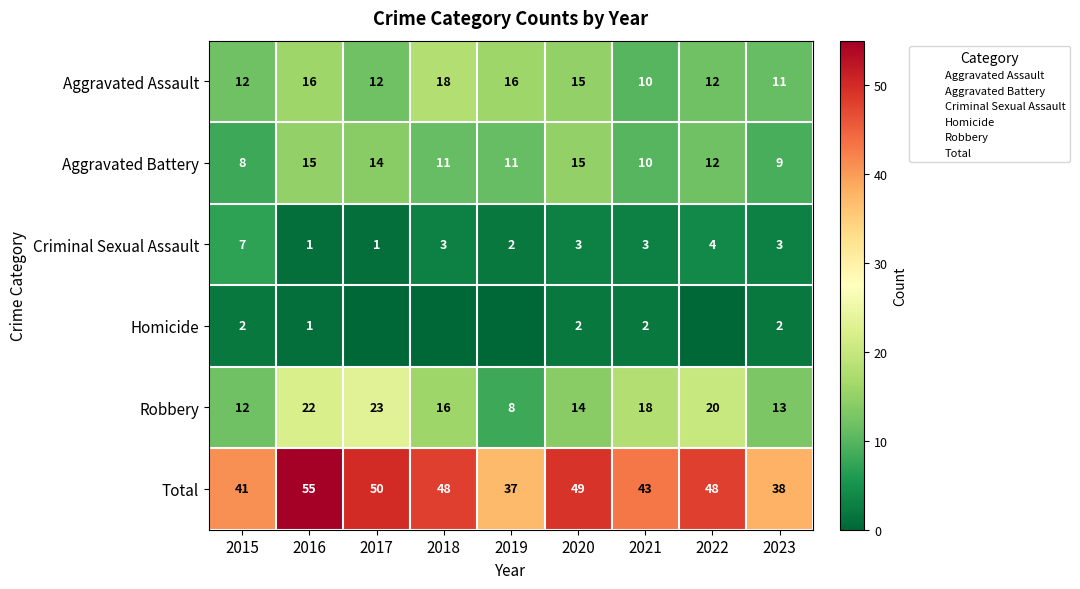

List the series in order of their peak value, highest first.

Total, Robbery, Aggravated Assault, Aggravated Battery, Criminal Sexual Assault, Homicide